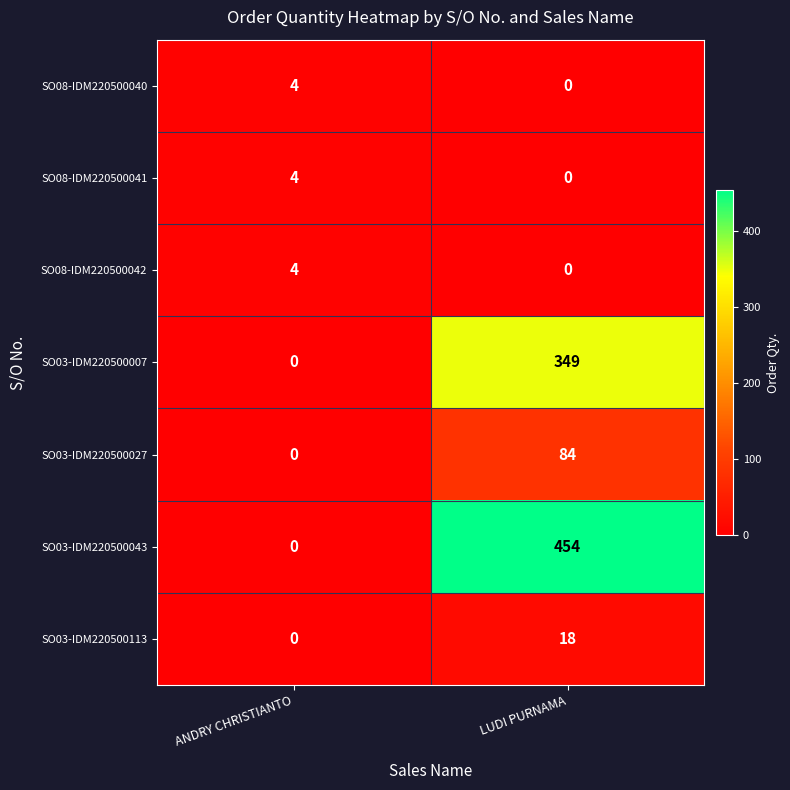

Reading left to right, list all the values displayed in this chart.

SO08-IDM220500040: 4	0
SO08-IDM220500041: 4	0
SO08-IDM220500042: 4	0
SO03-IDM220500007: 0	349
SO03-IDM220500027: 0	84
SO03-IDM220500043: 0	454
SO03-IDM220500113: 0	18